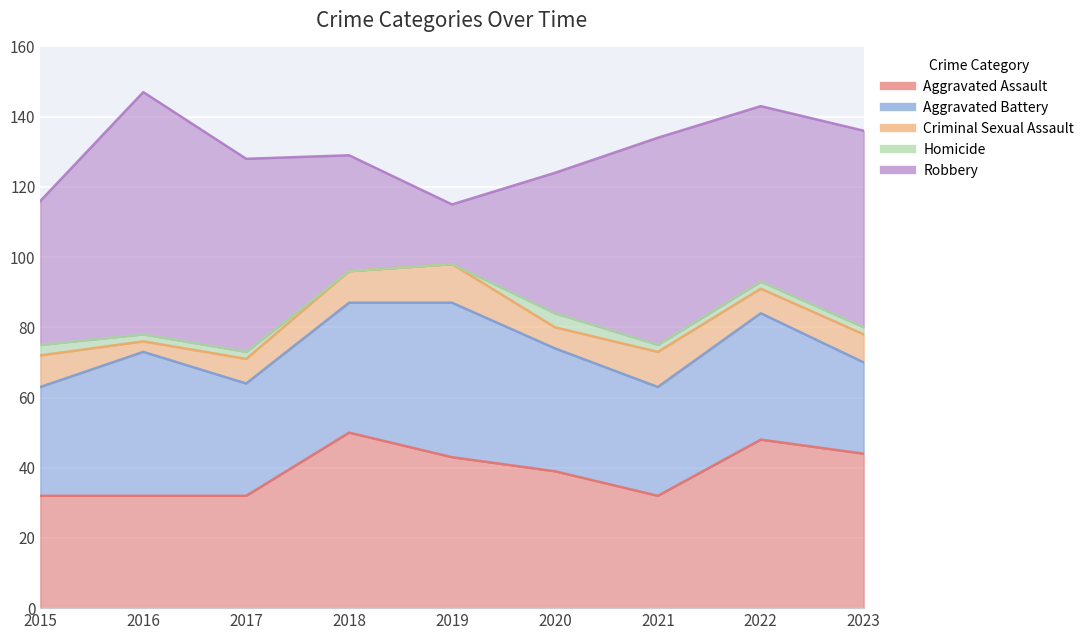

The Aggravated Assault series shows 8 at 2017. True or false?

False